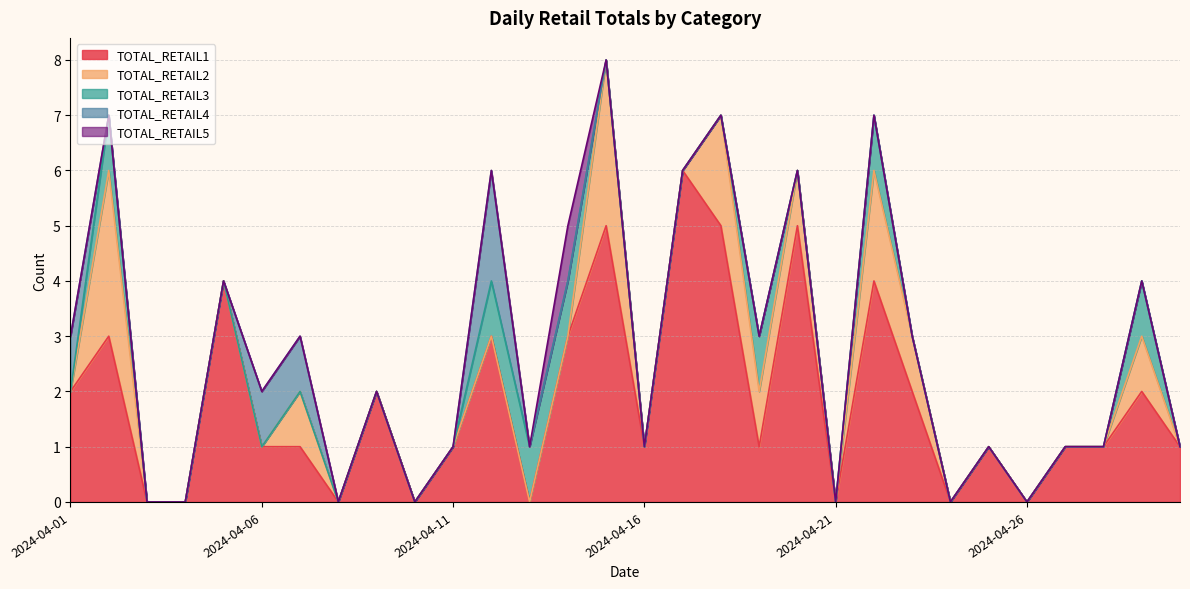

How many TOTAL_RETAIL5 values are between 0 and 1?

30